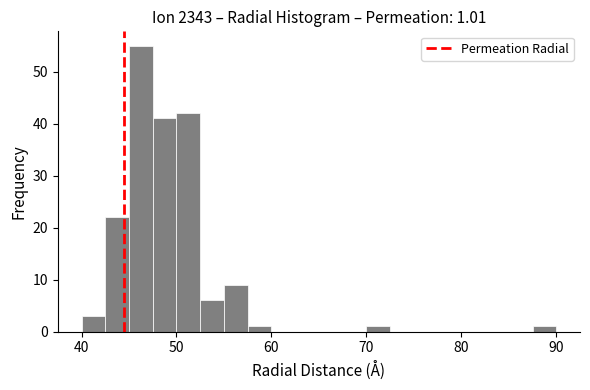

Read against the x-axis, roughly where is the centre of the tallest bar?

46